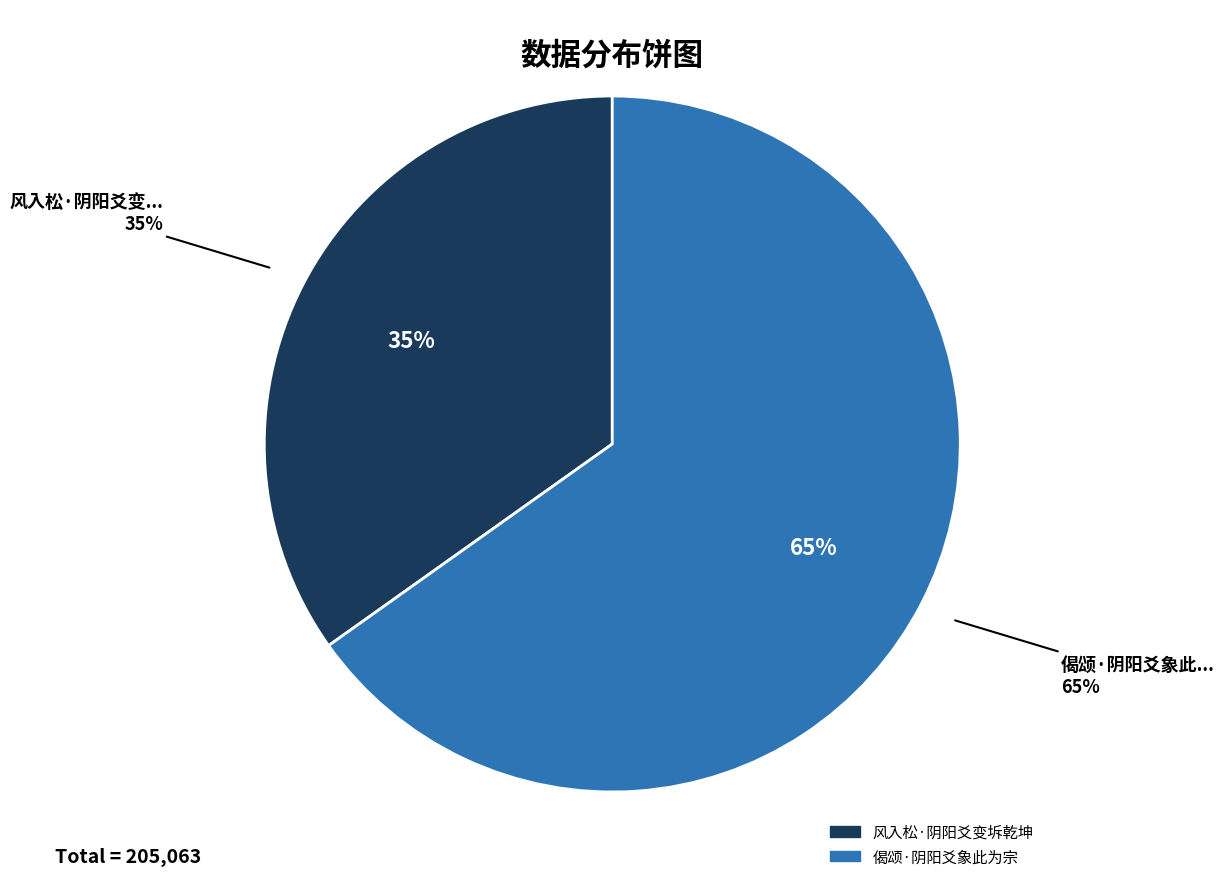

Which slice represents more than half of the pie?

偈颂·阴阳爻象此为宗